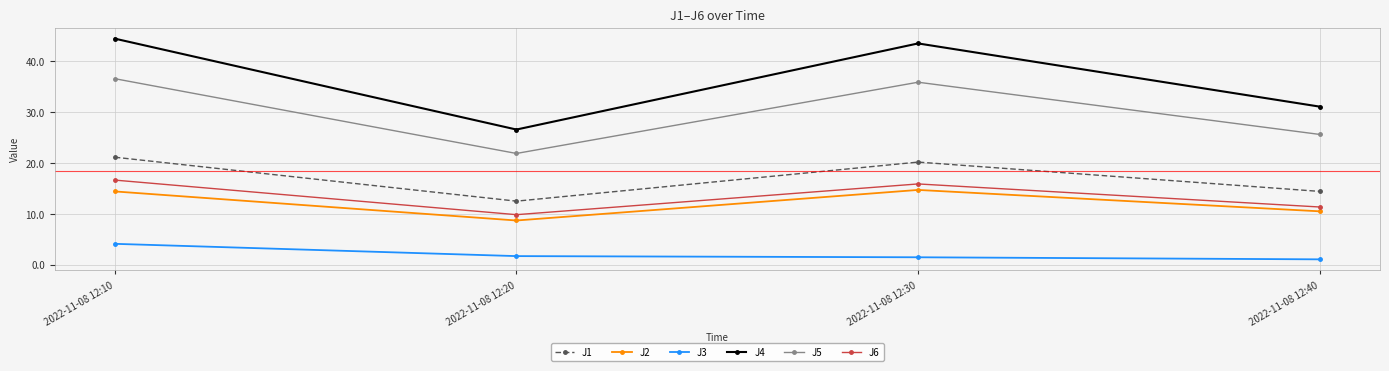

What are all the series names shown in the legend?

J1, J2, J3, J4, J5, J6